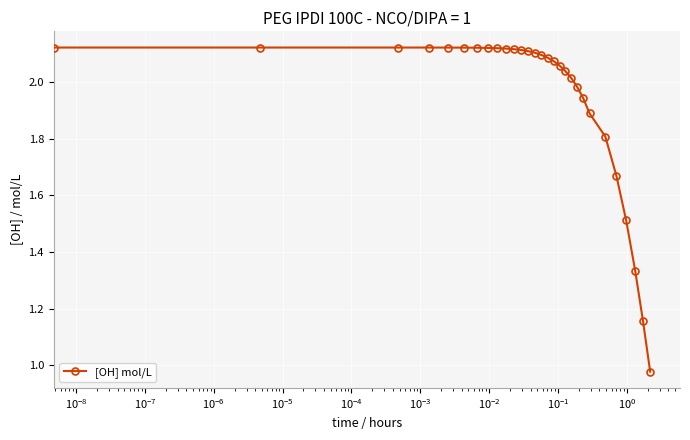

What is the difference between the maximum and minimum values?

1.1